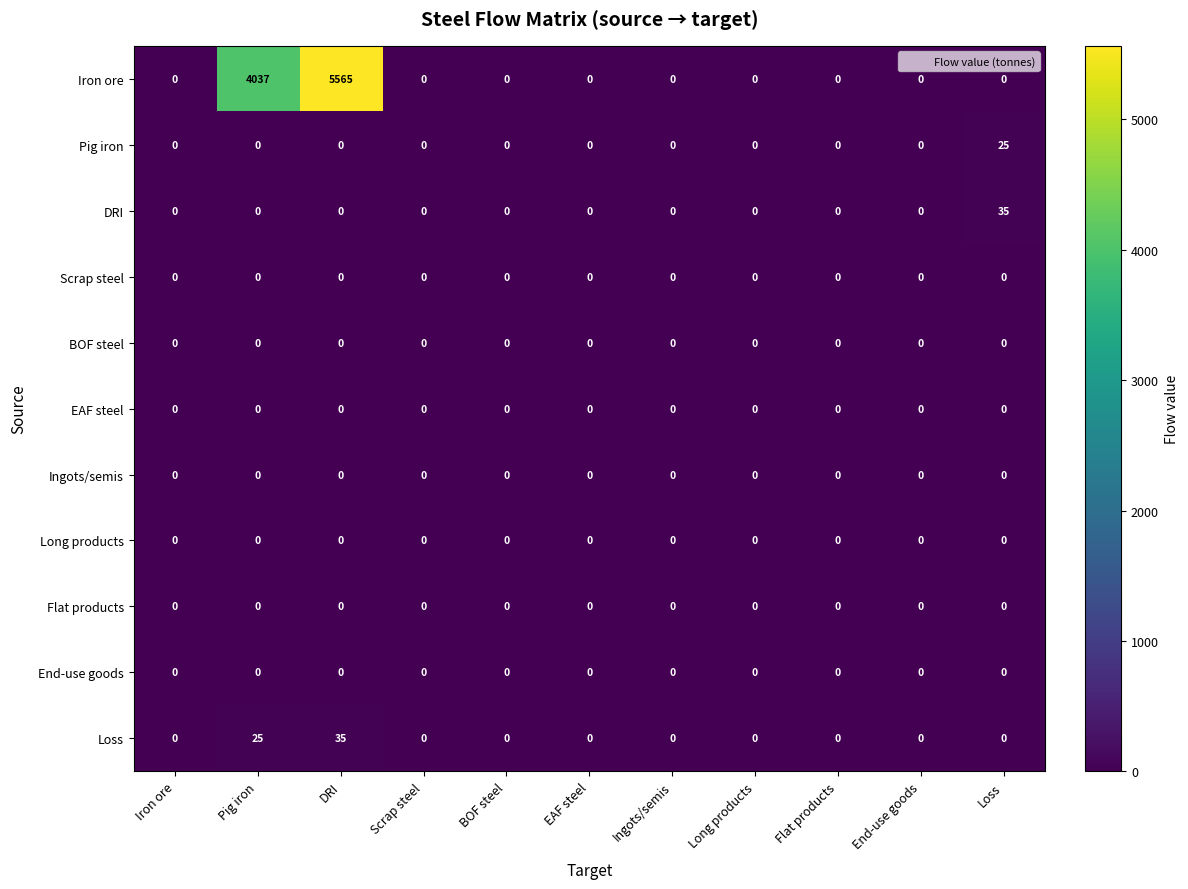

Which series has the widest spread of values?

Iron ore